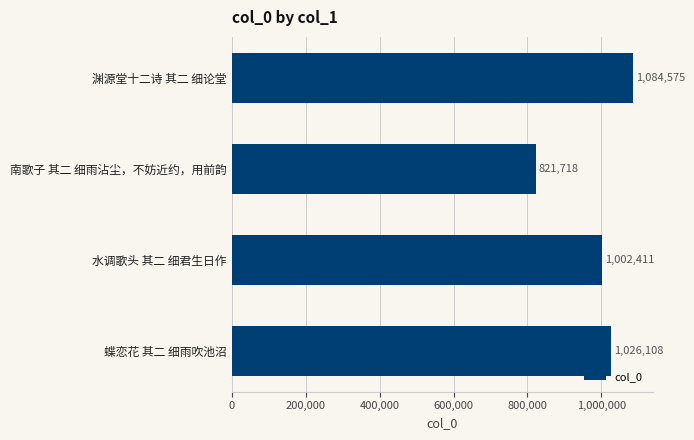

How many data points are less than 1026108?

2